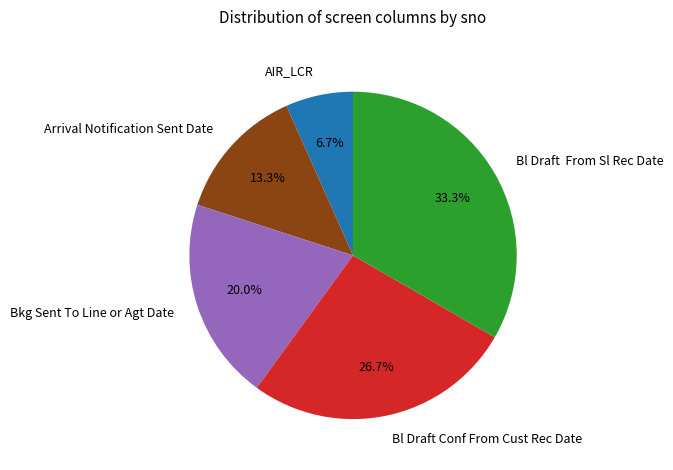

Which category has the smallest portion of the pie?

AIR_LCR